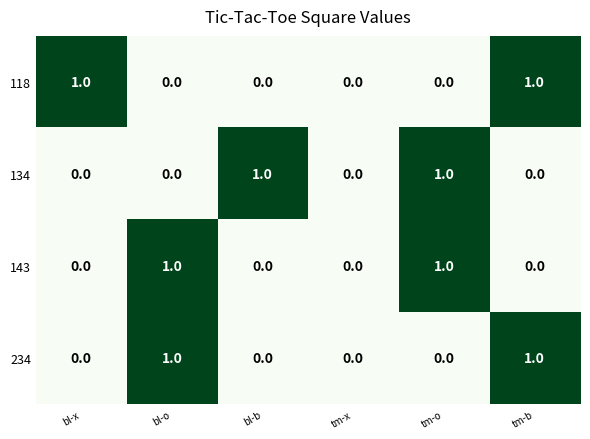

The value of 134 at tm-o is 1. True or false?

True